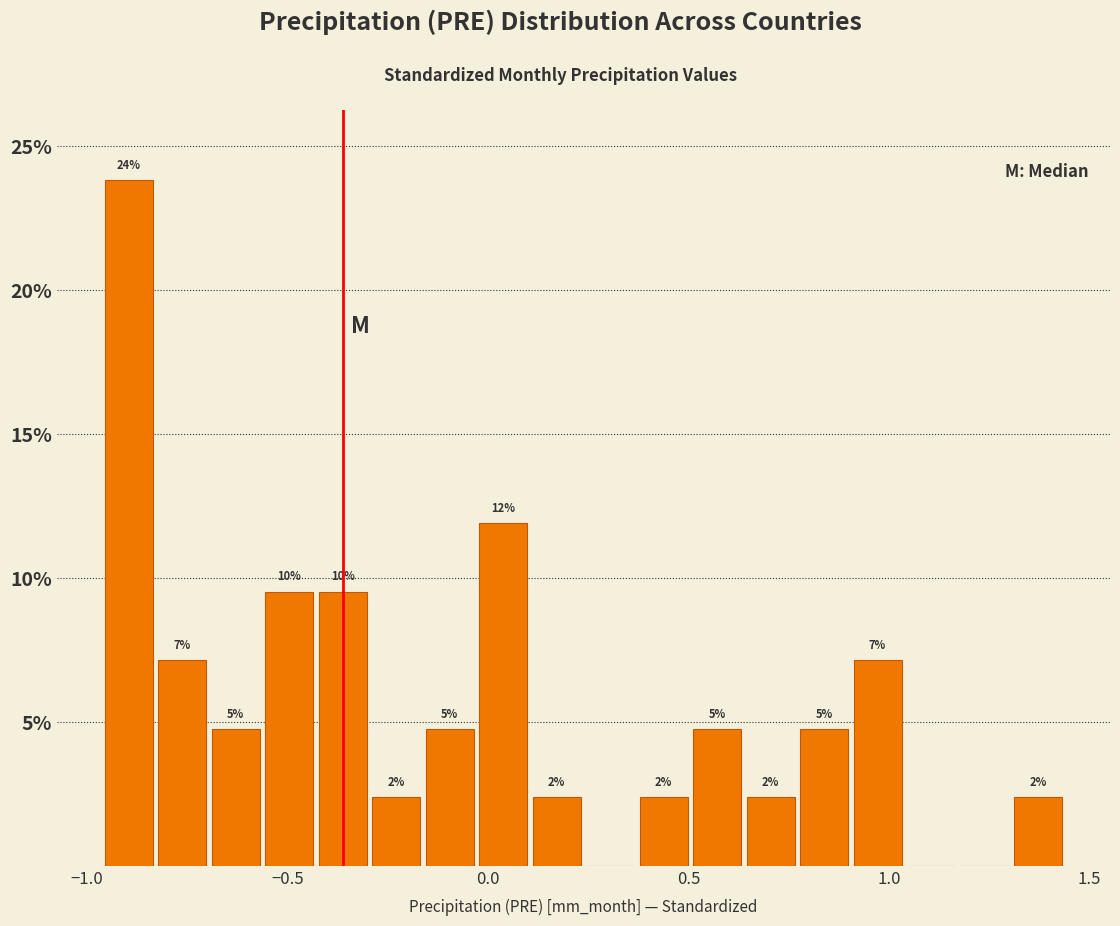

Read against the x-axis, roughly where is the centre of the tallest bar?

-0.90